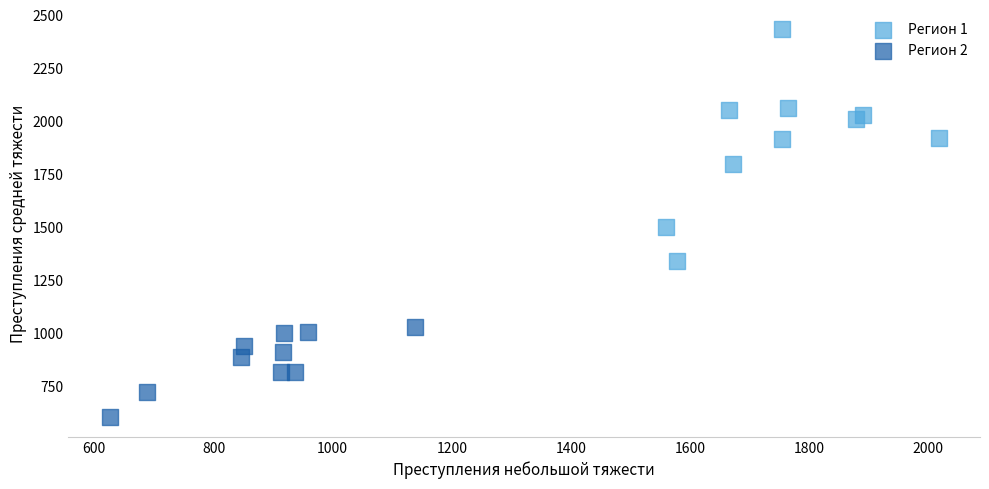

Which series has the widest spread of Y values?

Регион 1